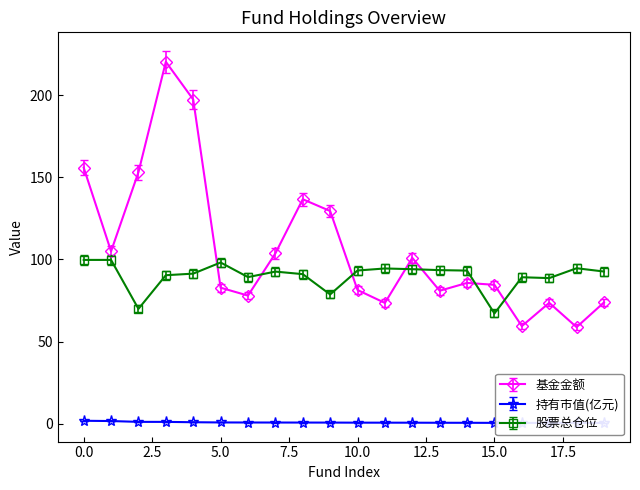

What is the sum of the 持有市值(亿元) values at 14 and 10?

1.3